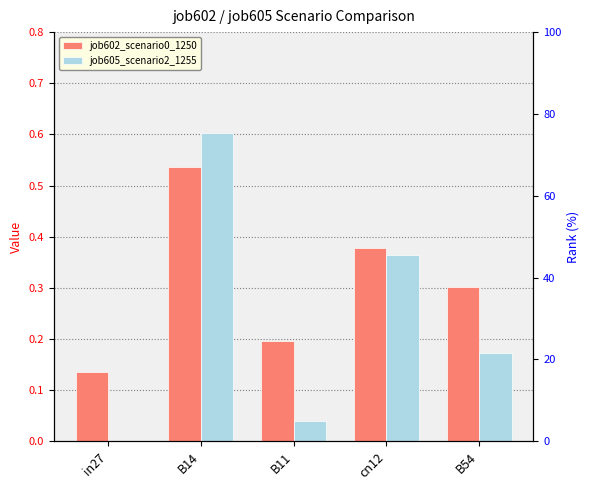

Reading left to right, extract all data points from this chart.

job602_scenario0_1250: in27=0.1	B14=0.5	B11=0.2	cn12=0.4	B54=0.3
job605_scenario2_1255: in27=0.0	B14=0.6	B11=0.0	cn12=0.4	B54=0.2